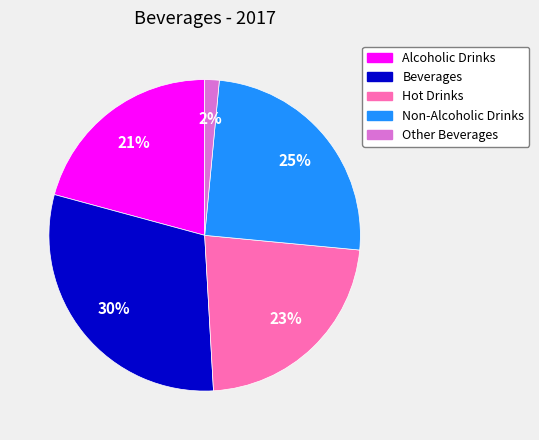

Which category has the smallest portion of the pie?

Other Beverages